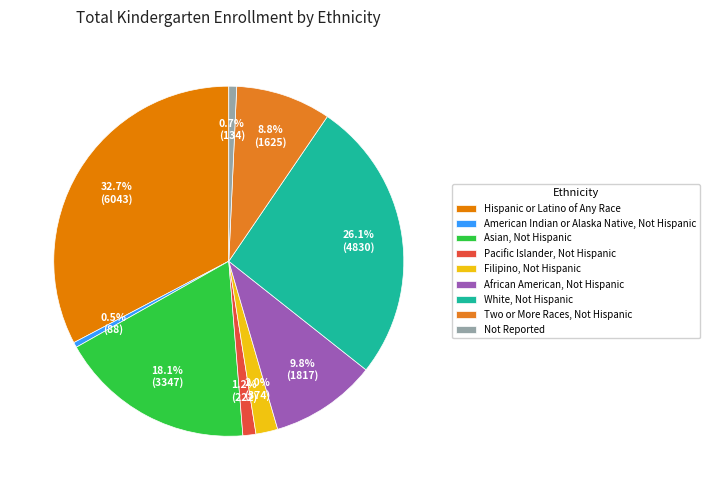

What percentage is the Asian, Not Hispanic slice, to the nearest percent?

18%